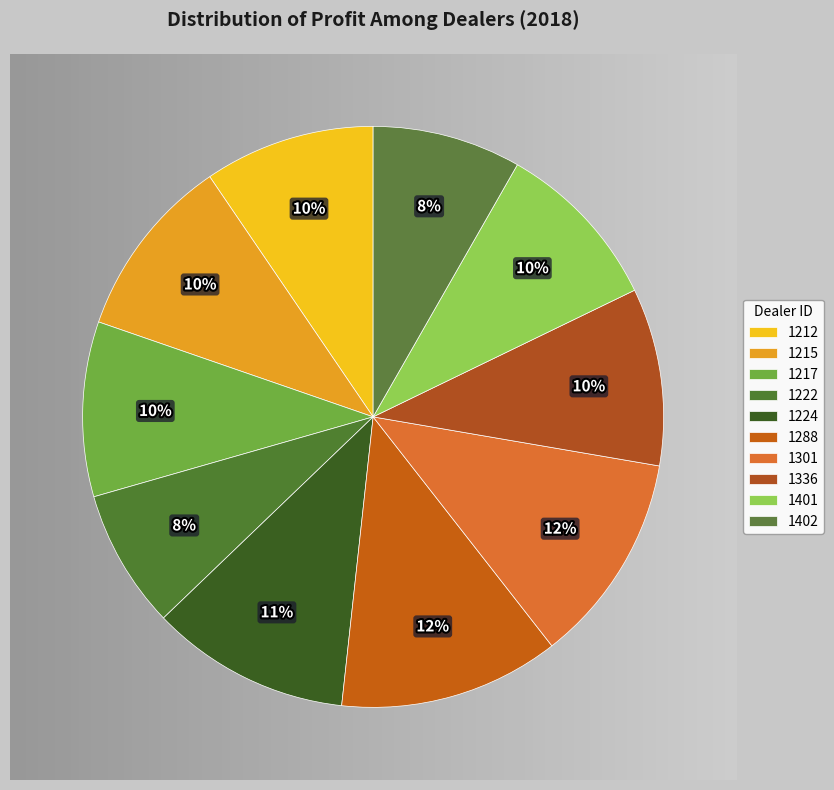

To the nearest percent, what is the average slice percentage?

10%